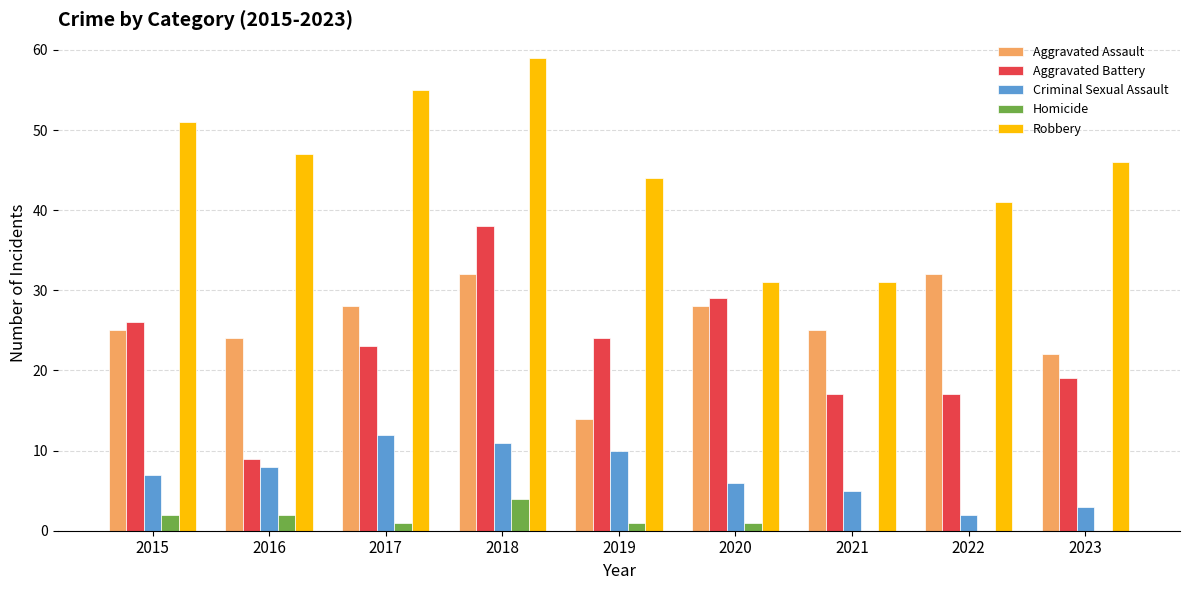

Reading left to right, what are all the values shown in this chart?

Aggravated Assault: 25	24	28	32	14	28	25	32	22
Aggravated Battery: 26	9	23	38	24	29	17	17	19
Criminal Sexual Assault: 7	8	12	11	10	6	5	2	3
Homicide: 2	2	1	4	1	1	0	0	0
Robbery: 51	47	55	59	44	31	31	41	46